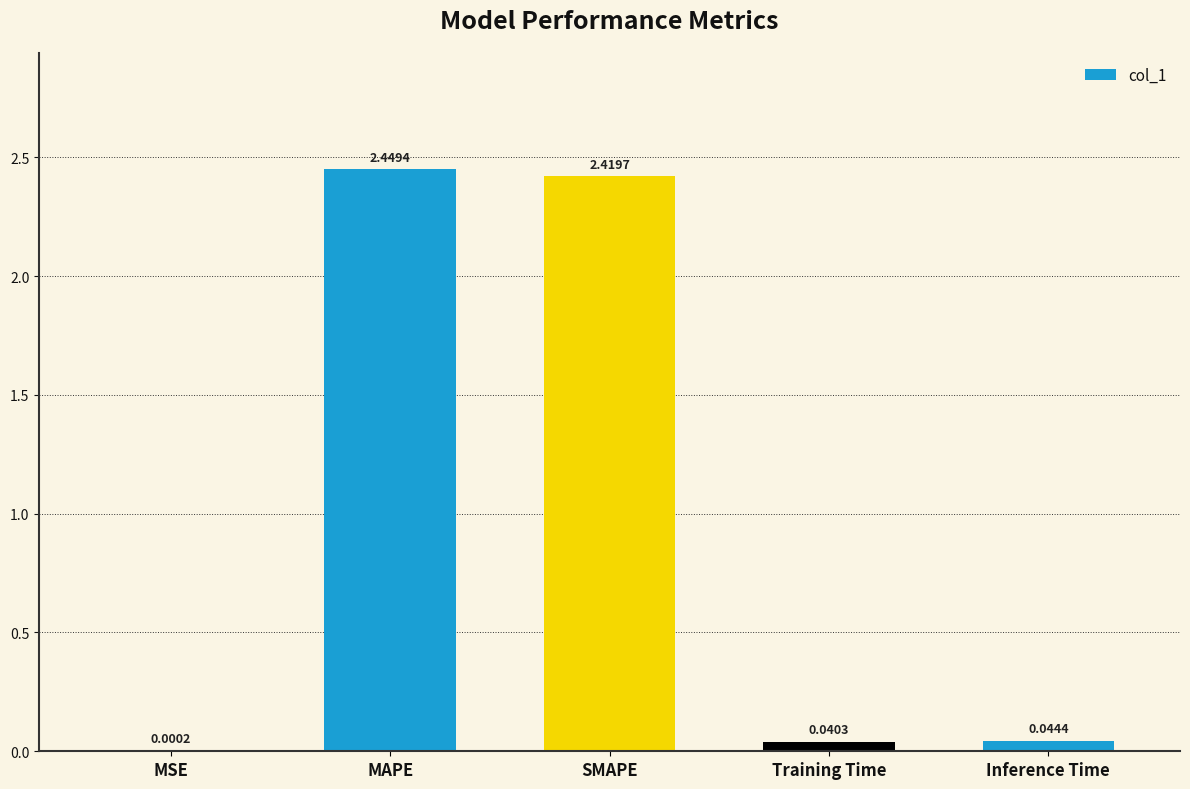

What is the sum of all values?

5.0